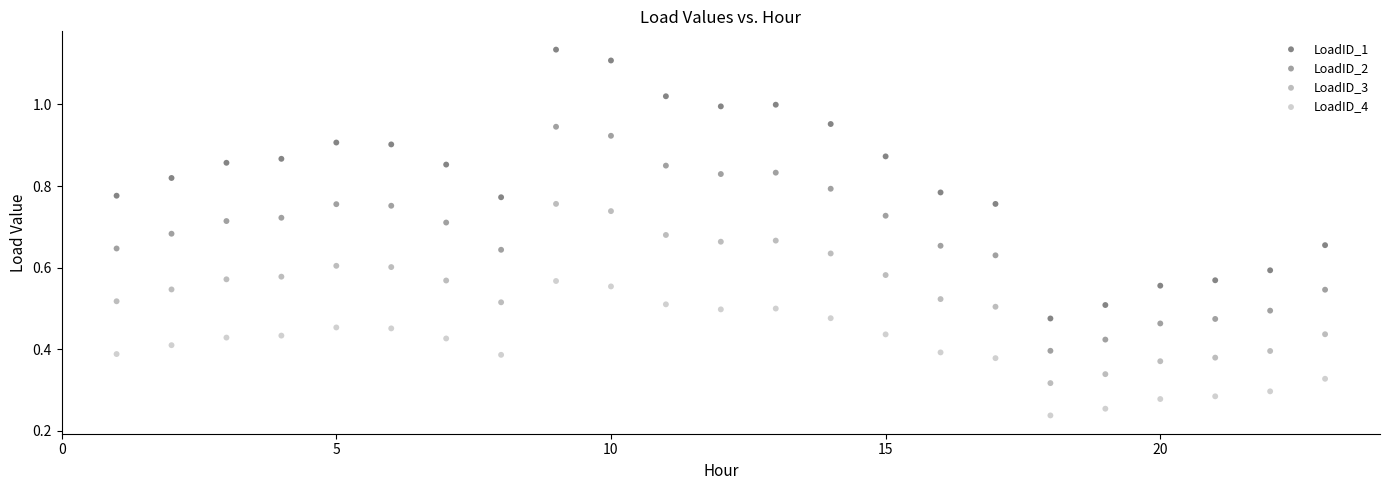

Across all data points, what is the range of X values (max minus min)?

22.0